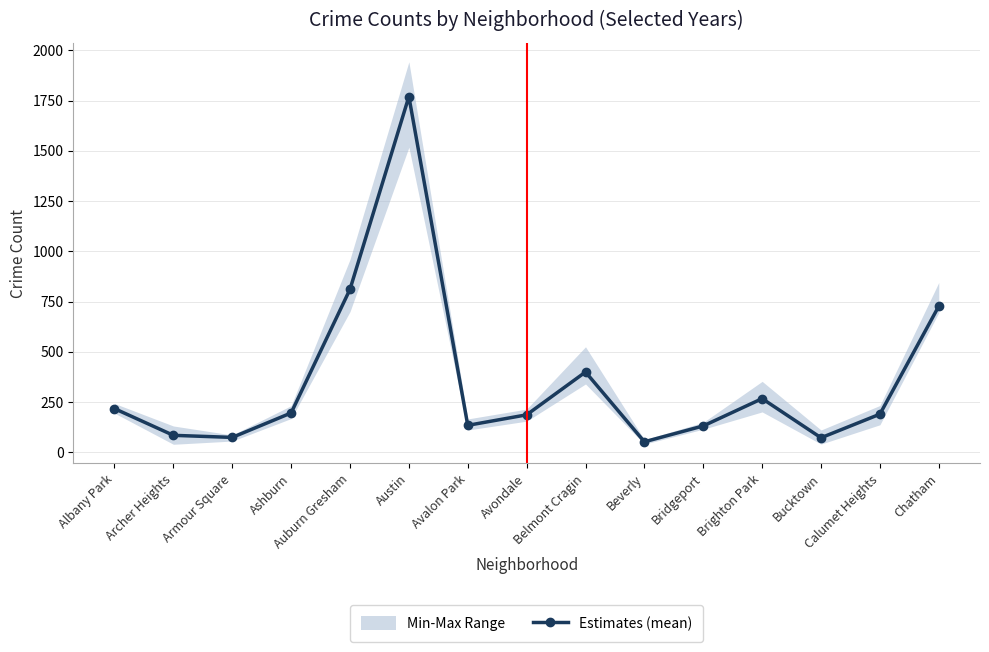

Where does the data first go above 189?

Albany Park